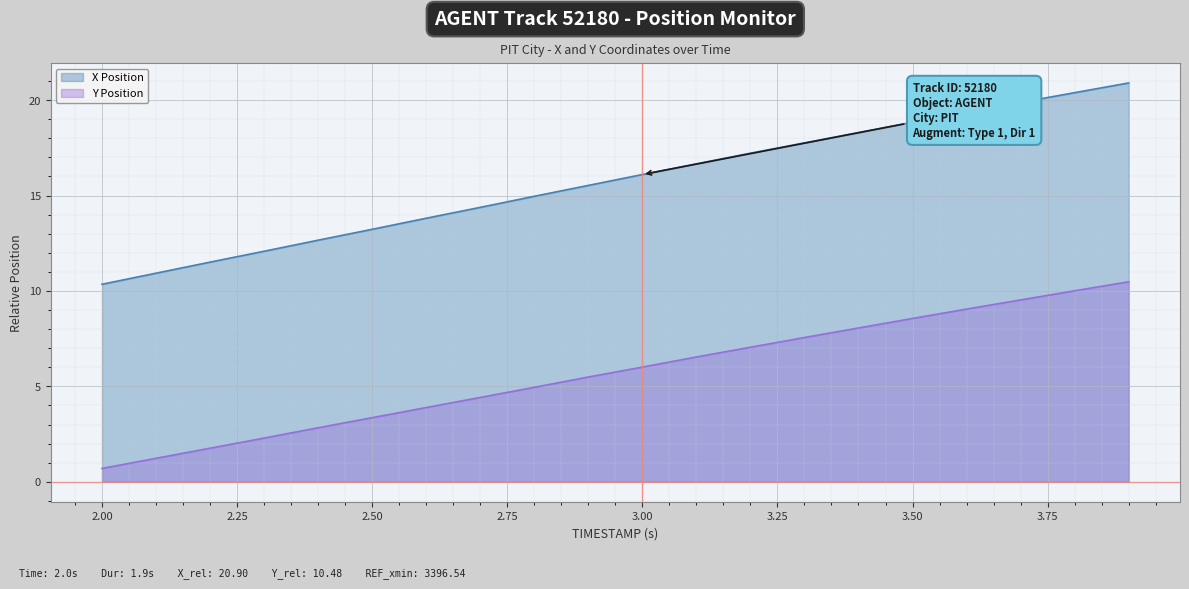

Which series has the widest spread of values?

X Position